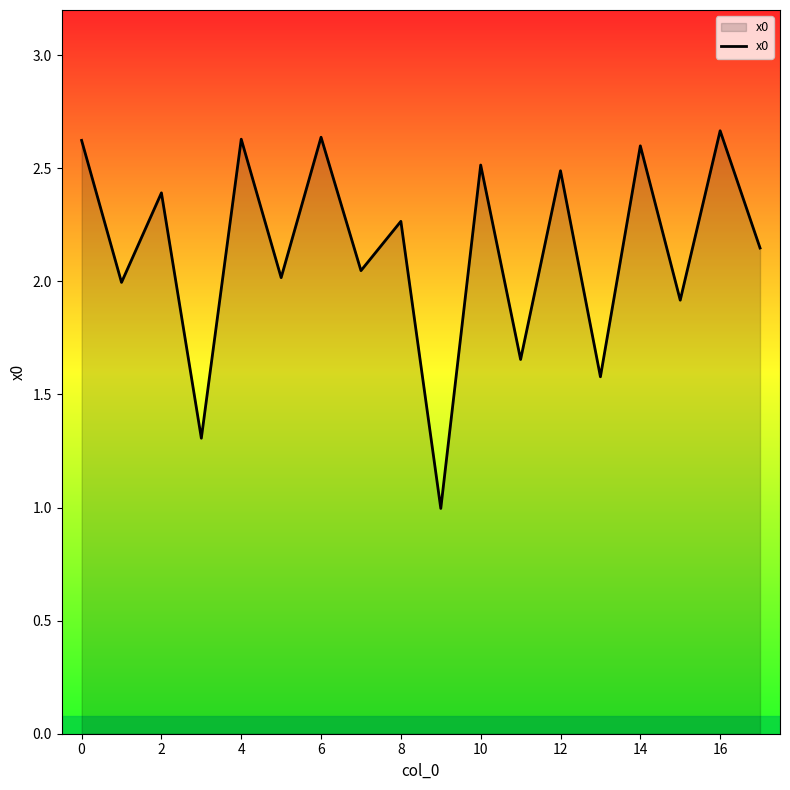

What is the minimum value shown in the chart?

1.0